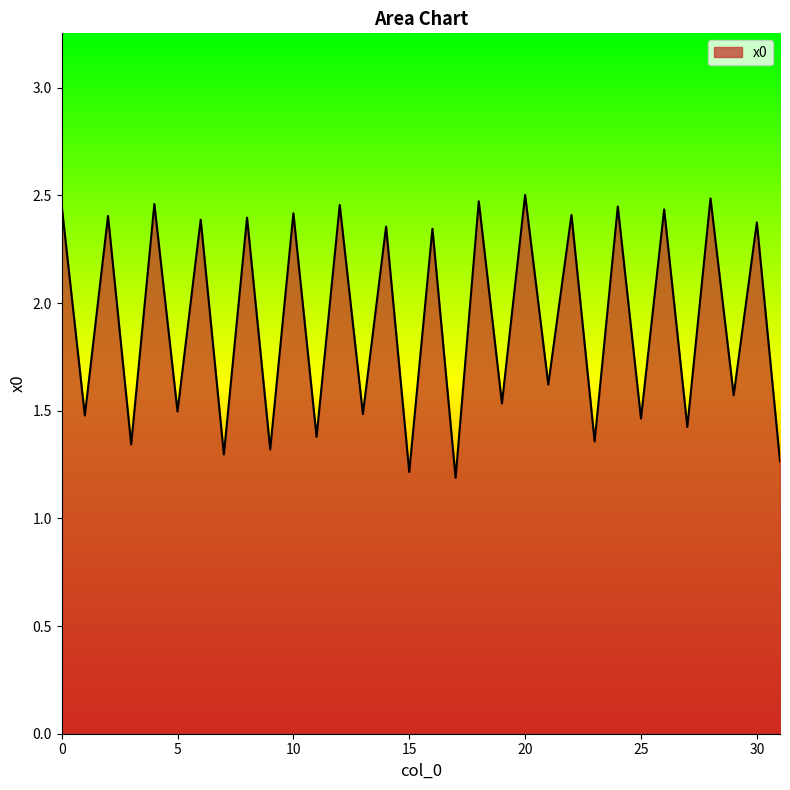

Is this an area chart (filled region under the line)?

Yes